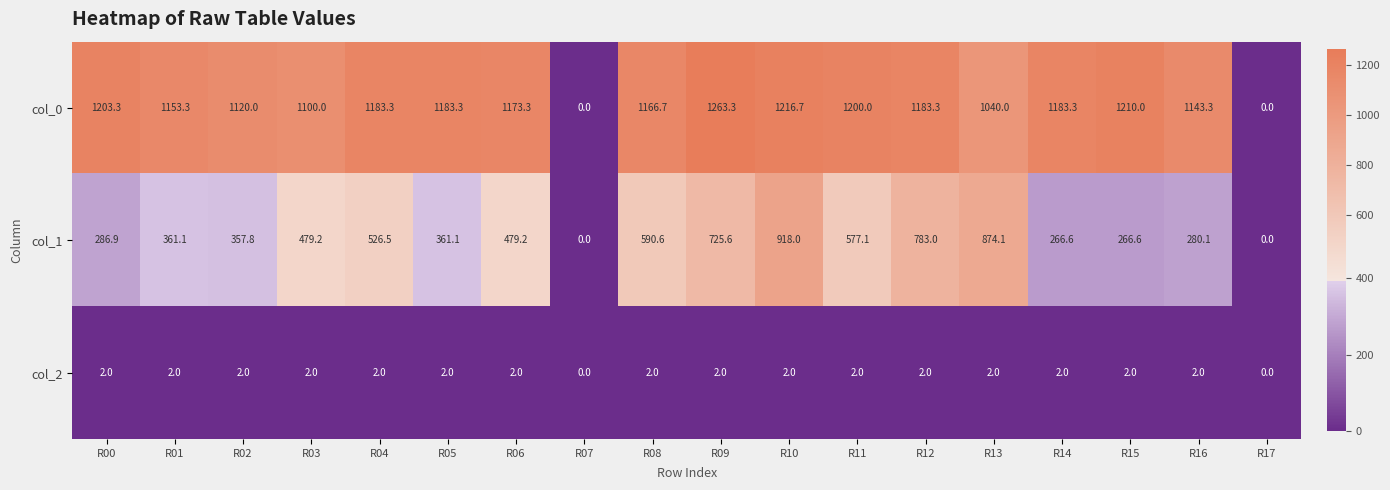

How many categories are shown in the chart?

18